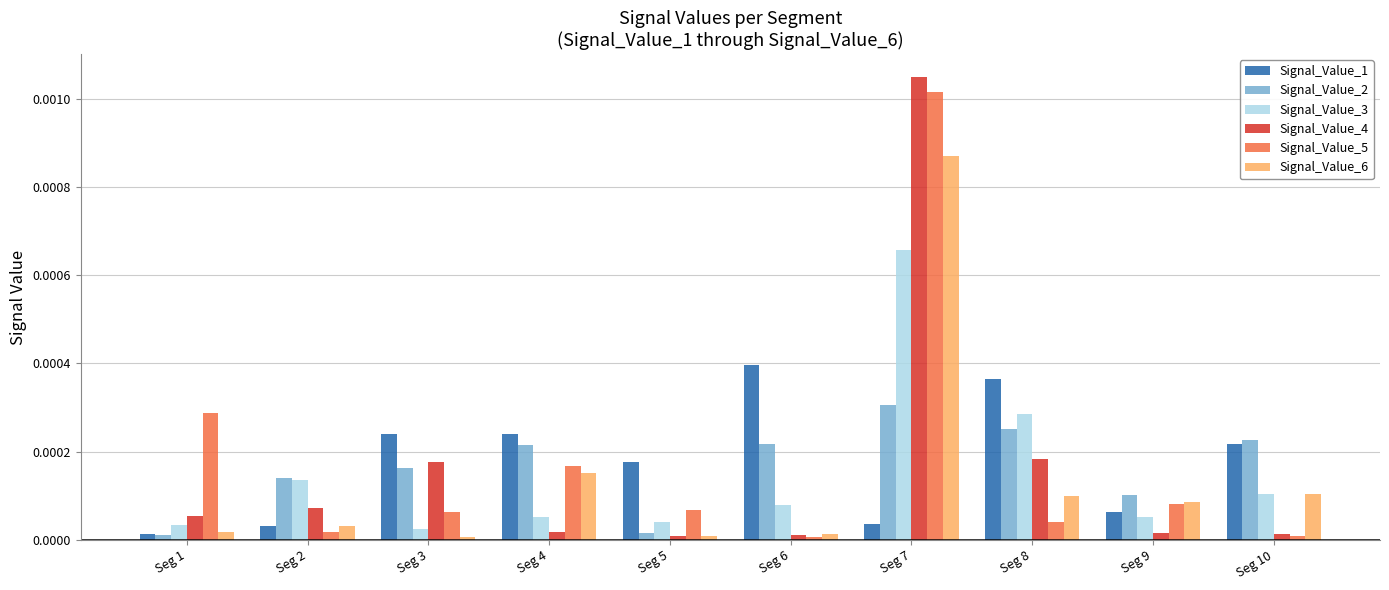

How many data points does each series have?

10